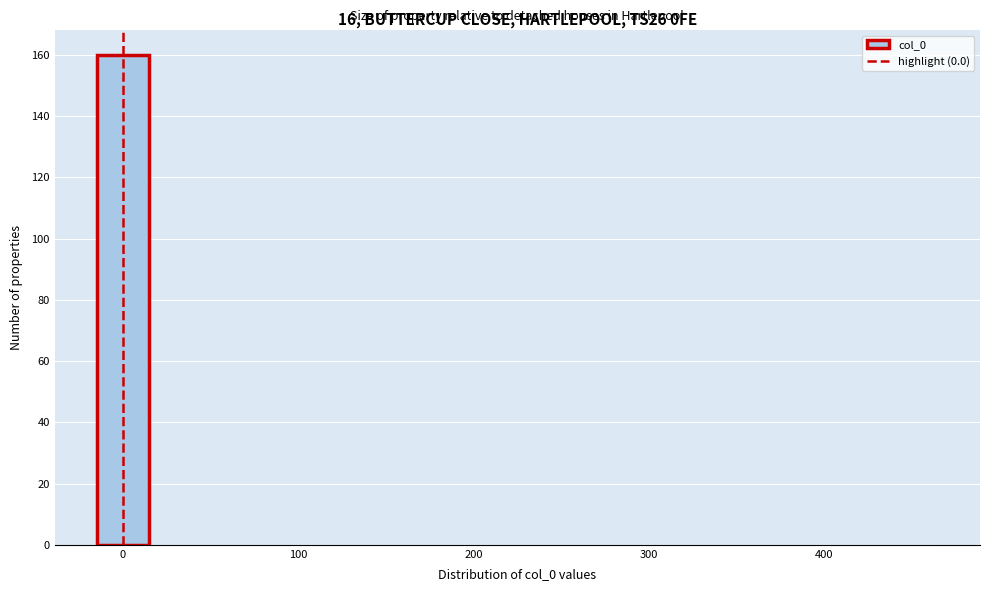

Around what value on the x-axis is the tallest bar? Give the approximate position of its centre, as read against the axis.

0